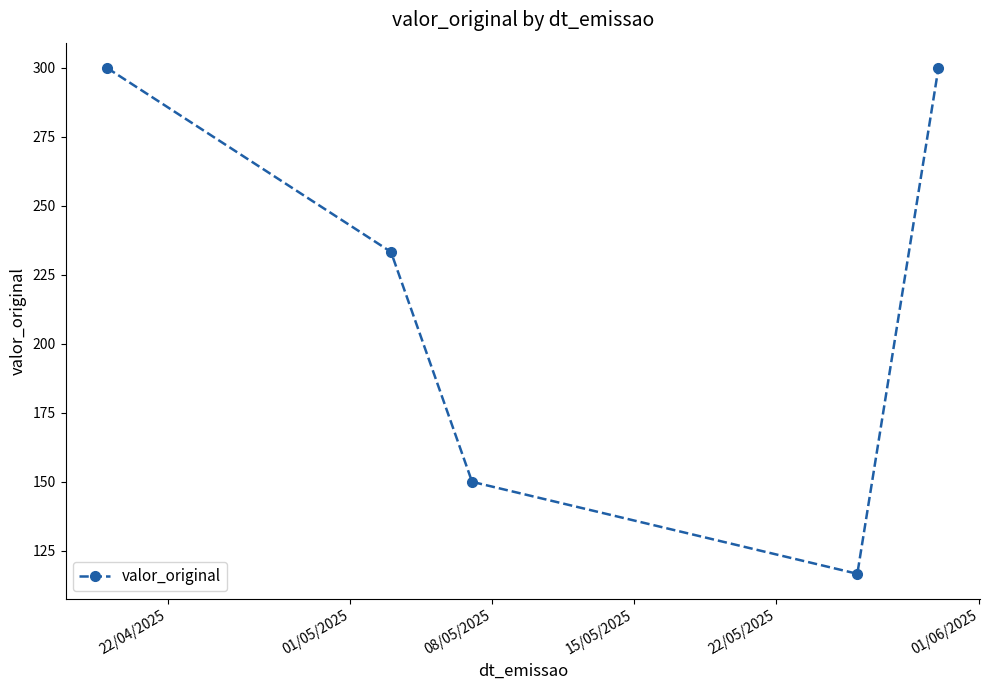

What is the minimum value shown in the chart?

116.7